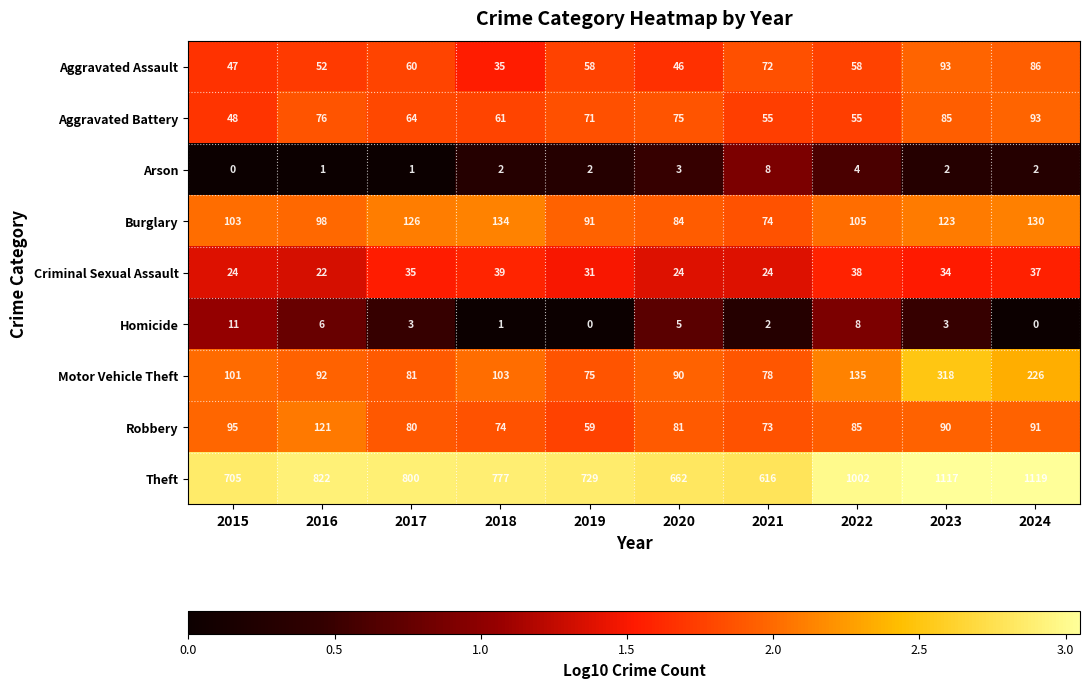

Between 2017 and 2024, which series saw the biggest shift?

Theft